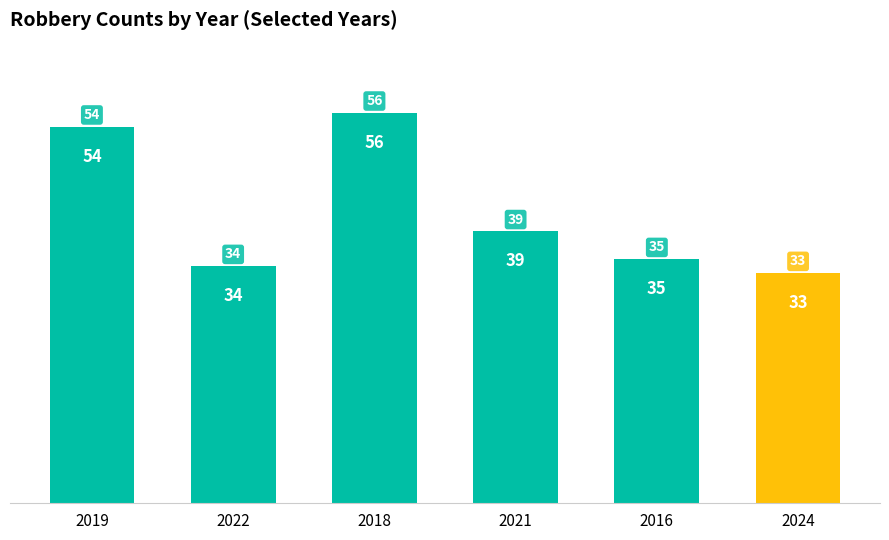

How many data points are less than 39?

3